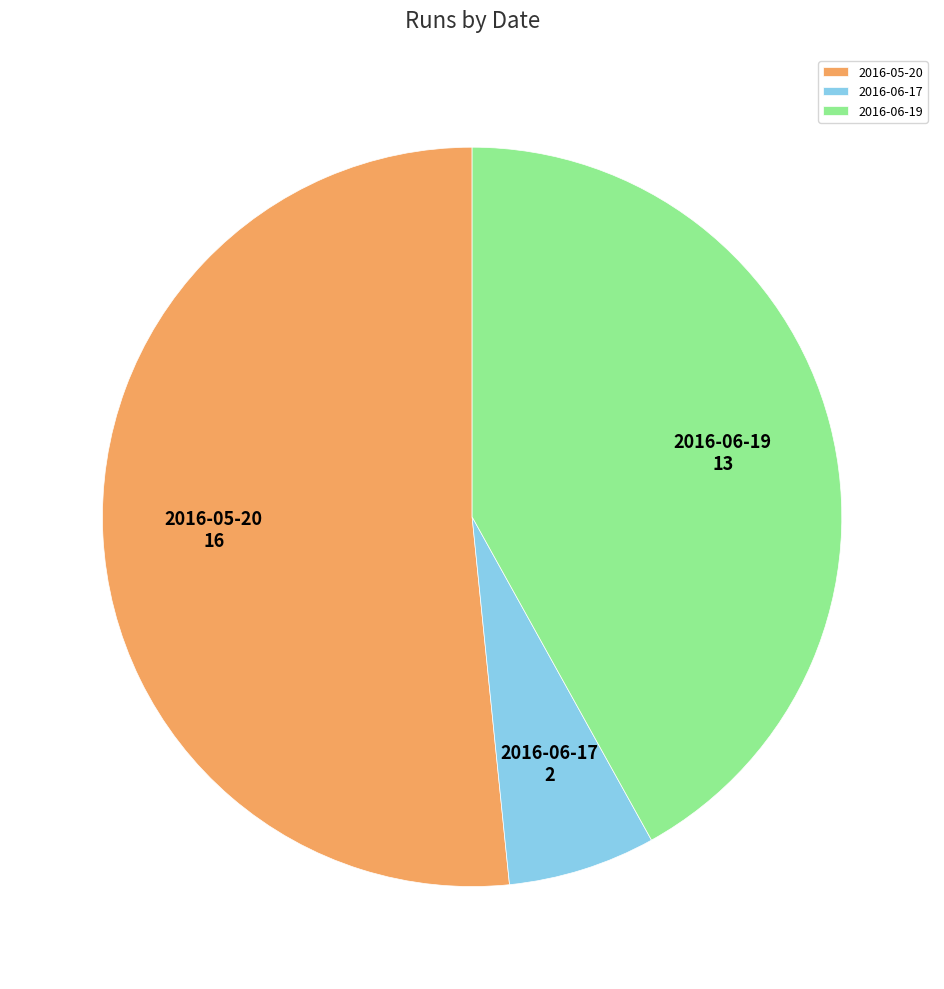

What is the smallest slice in the pie chart?

2016-06-17